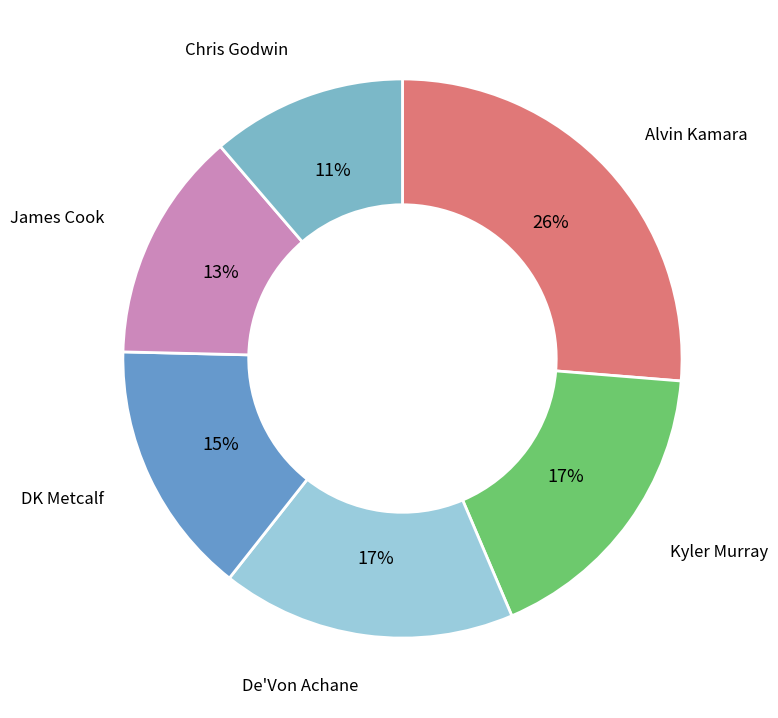

Count the number of slices in the pie.

6